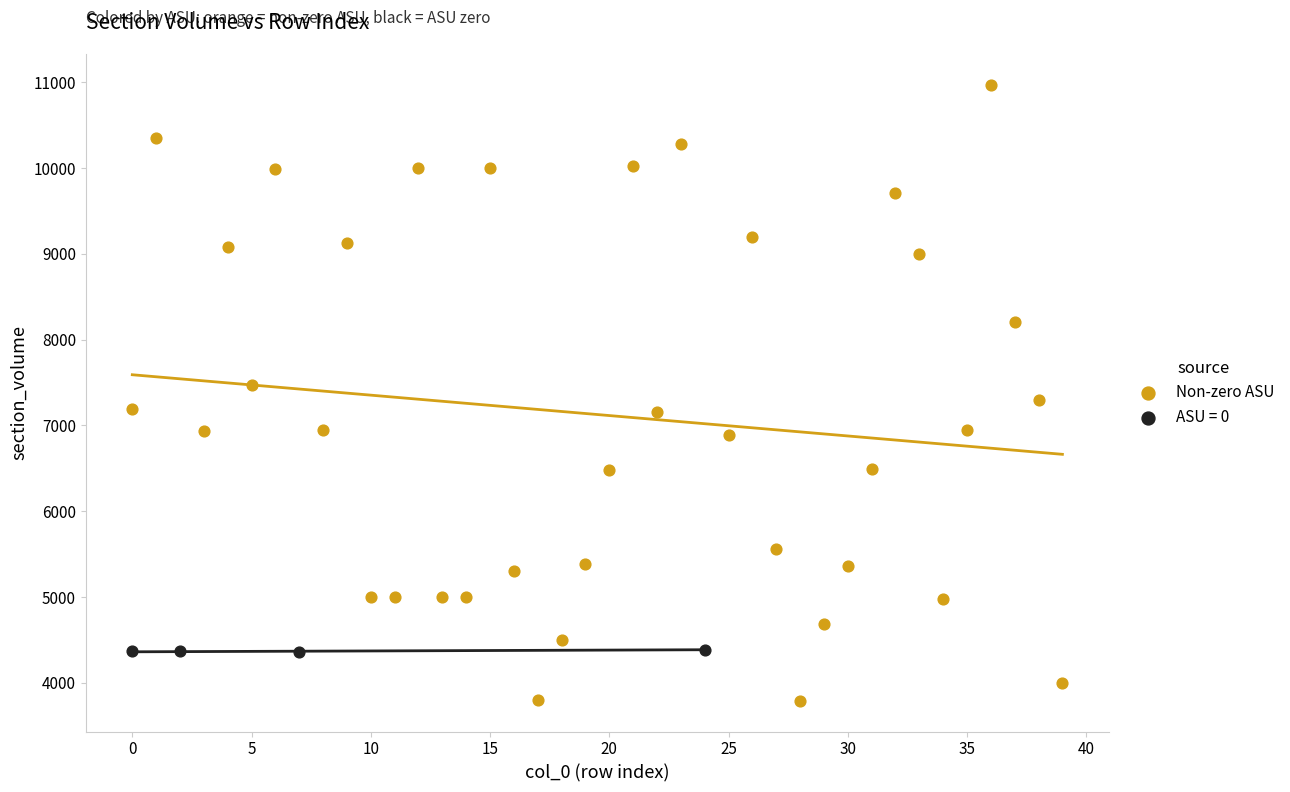

Which series contains the lowest Y value?

Non-zero ASU